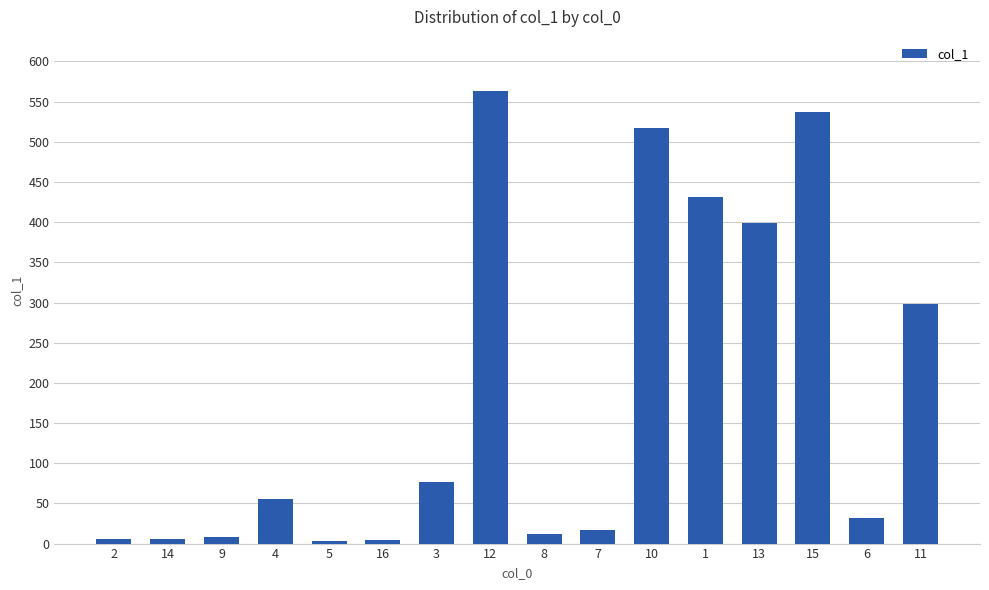

The chart shows a value of 398.8 at 13. True or false?

True